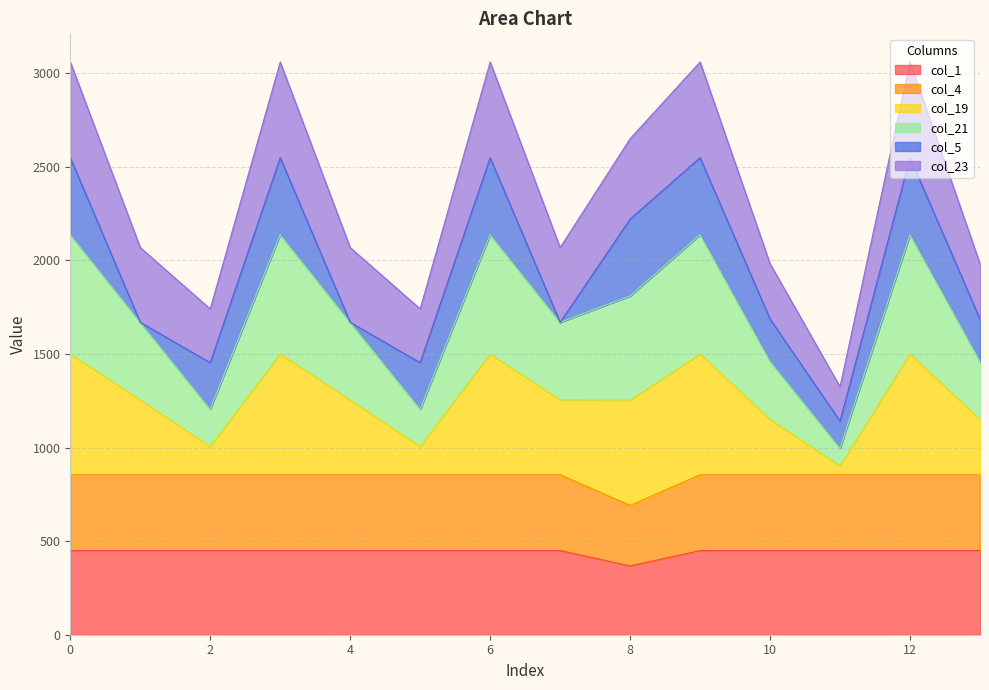

Where is the first local minimum for col_19?

2